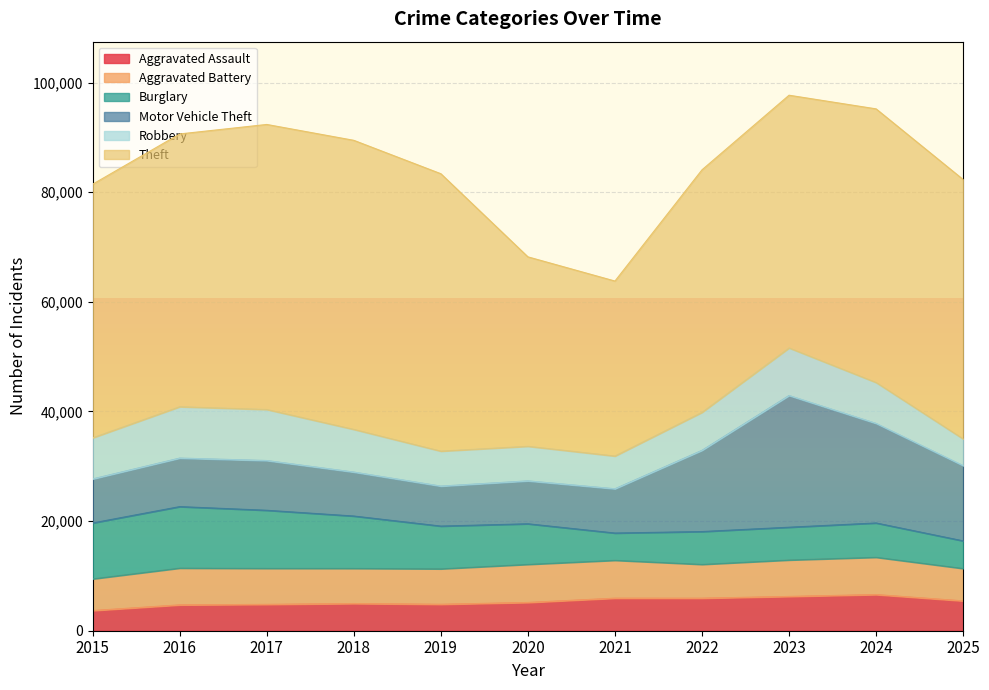

What are all the series names shown in the legend?

Aggravated Assault, Aggravated Battery, Burglary, Motor Vehicle Theft, Robbery, Theft